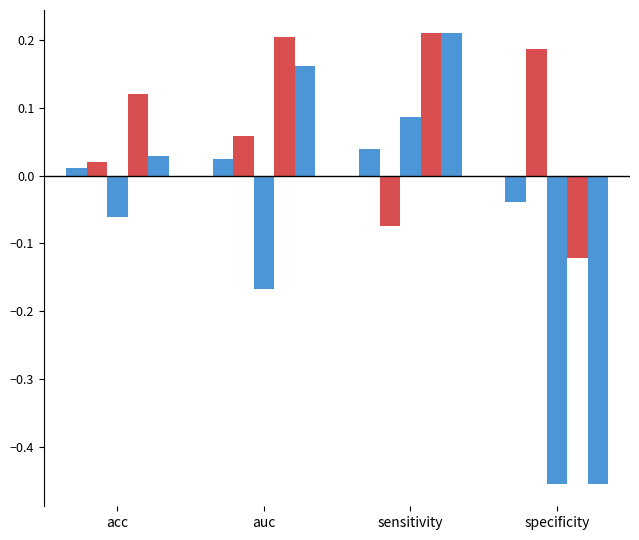

At which category is the sum across all series the highest?

sensitivity